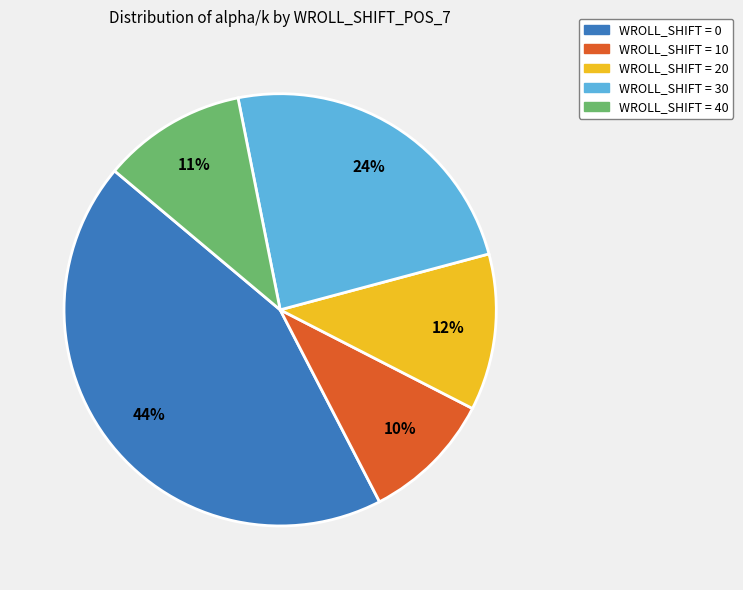

To the nearest percent, what is the average slice percentage?

20%